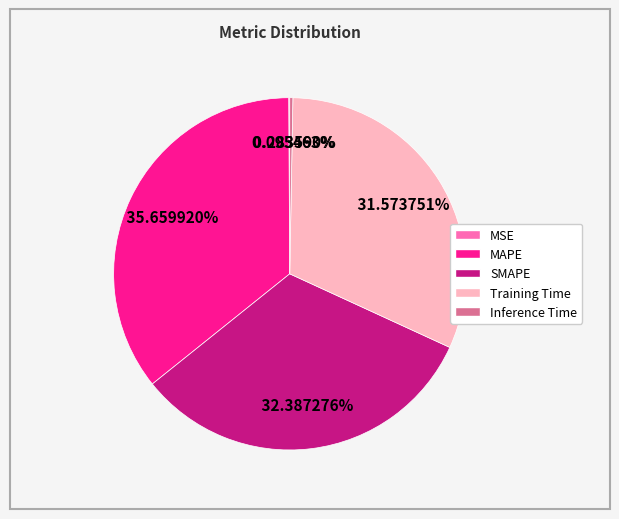

Between MAPE and Training Time, which is larger?

MAPE